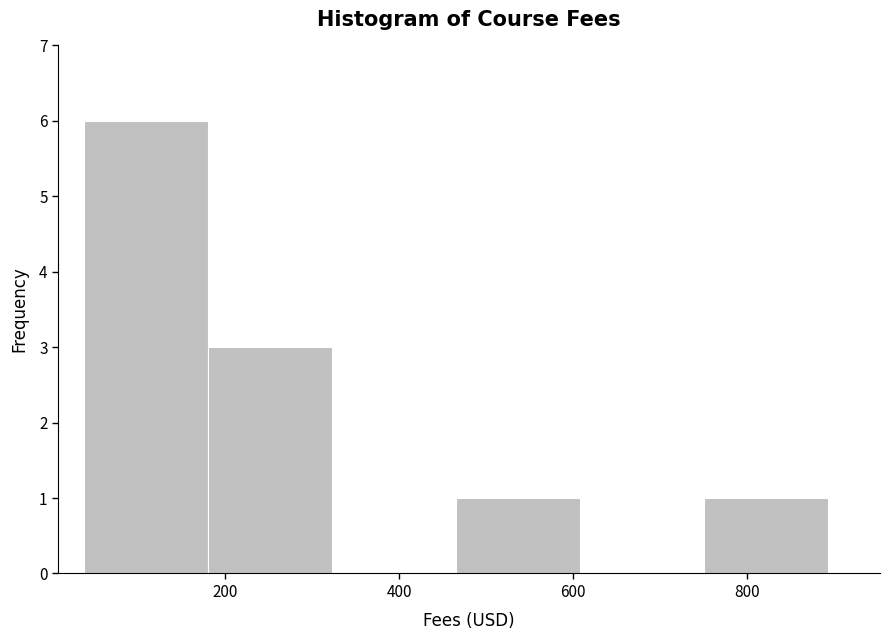

Which range on the x-axis has the tallest bar?

40 to 180